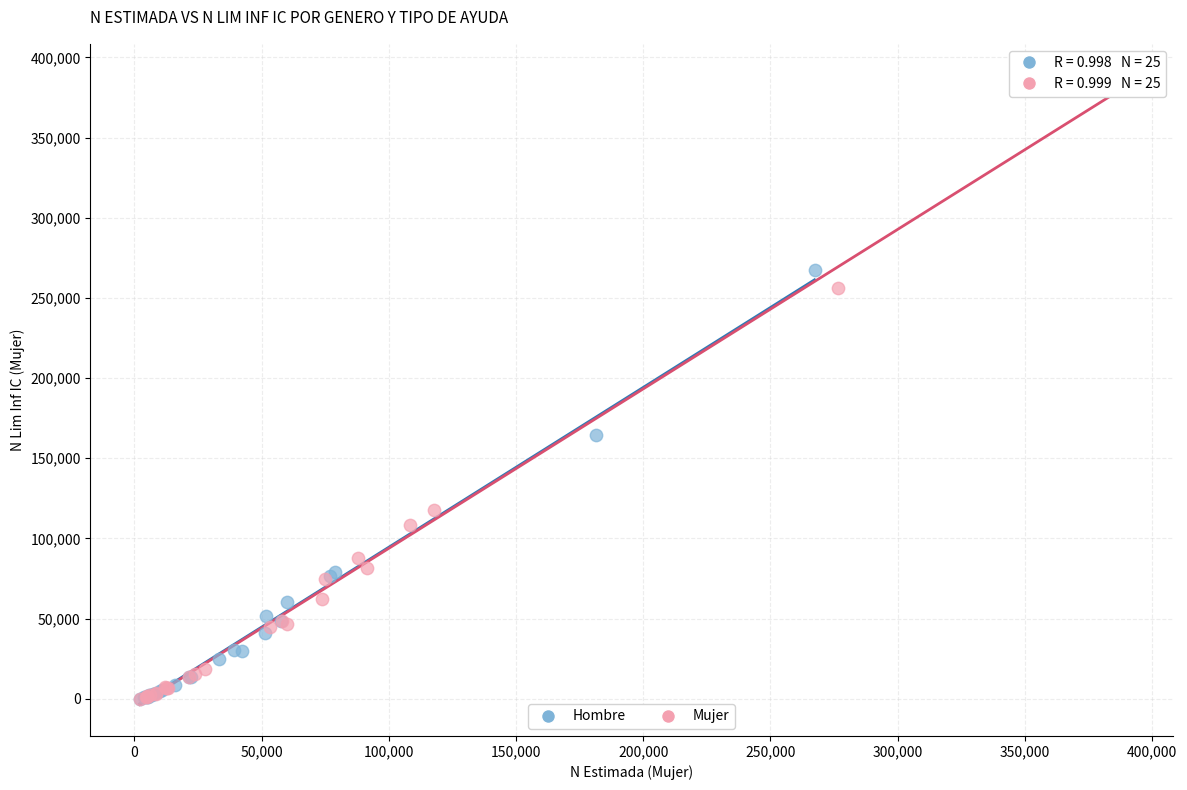

Which series has the widest spread of Y values?

Mujer